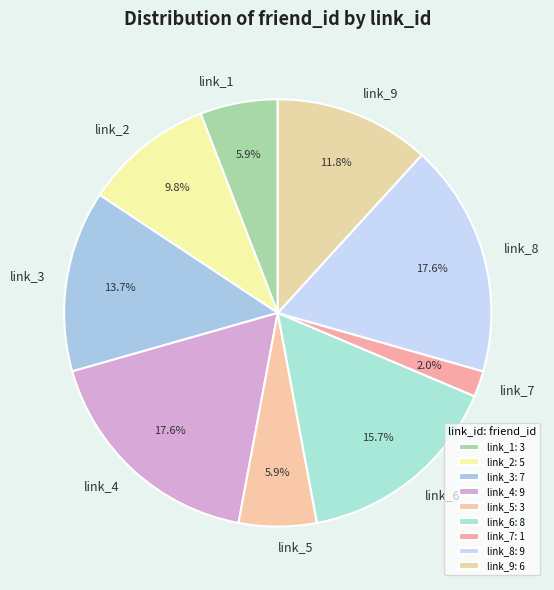

Which category has the smallest portion of the pie?

link_7